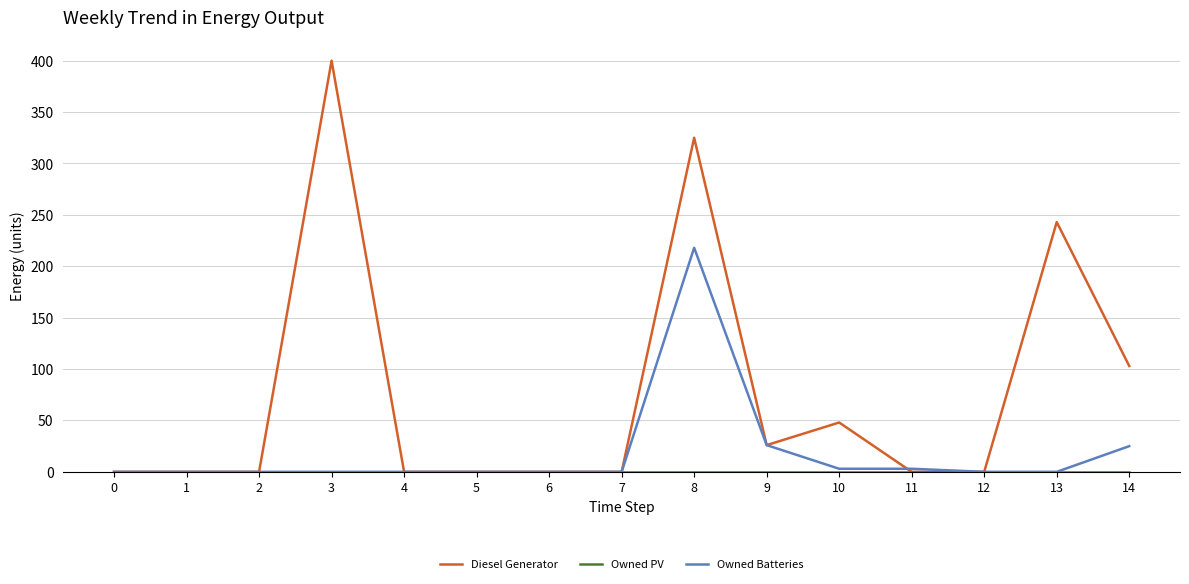

Where is Diesel Generator nearest to the value 200?

13